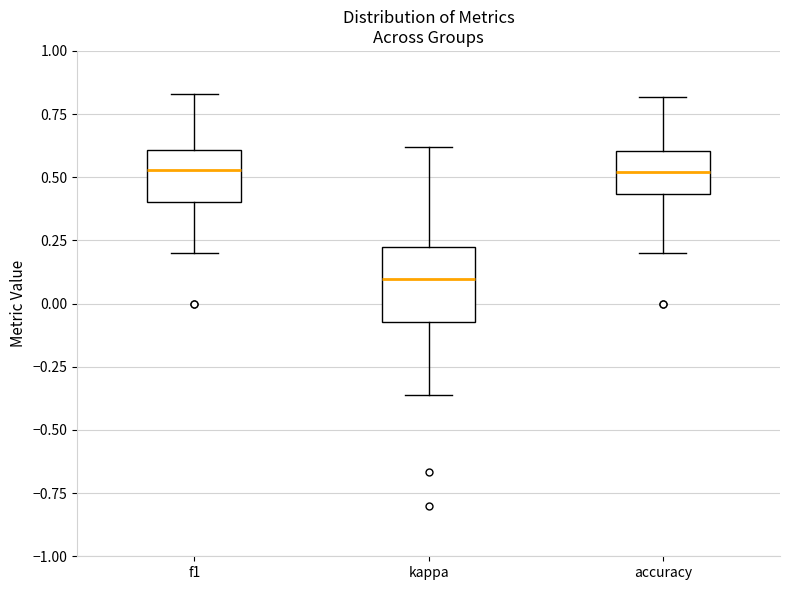

Which box has the lowest median line?

kappa